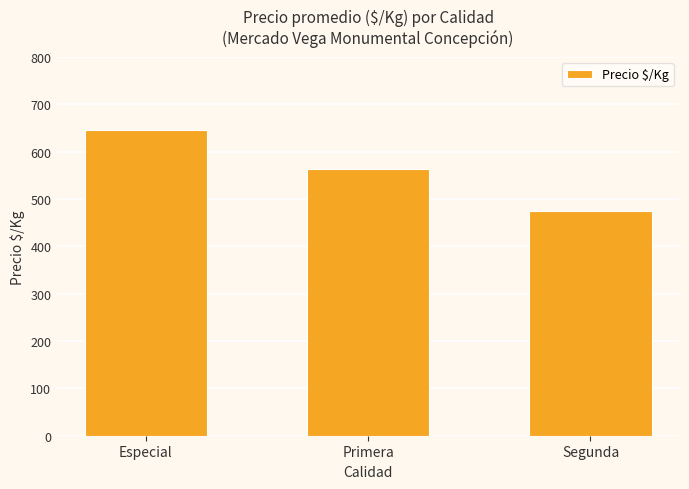

True or false: the data shows 1087 at Especial.

False